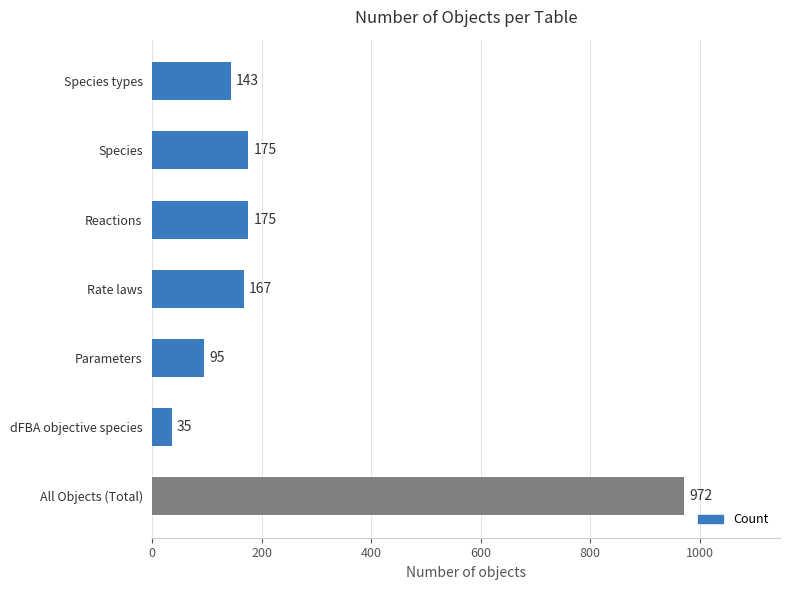

What value does the data have at Parameters, to the nearest 10?

100